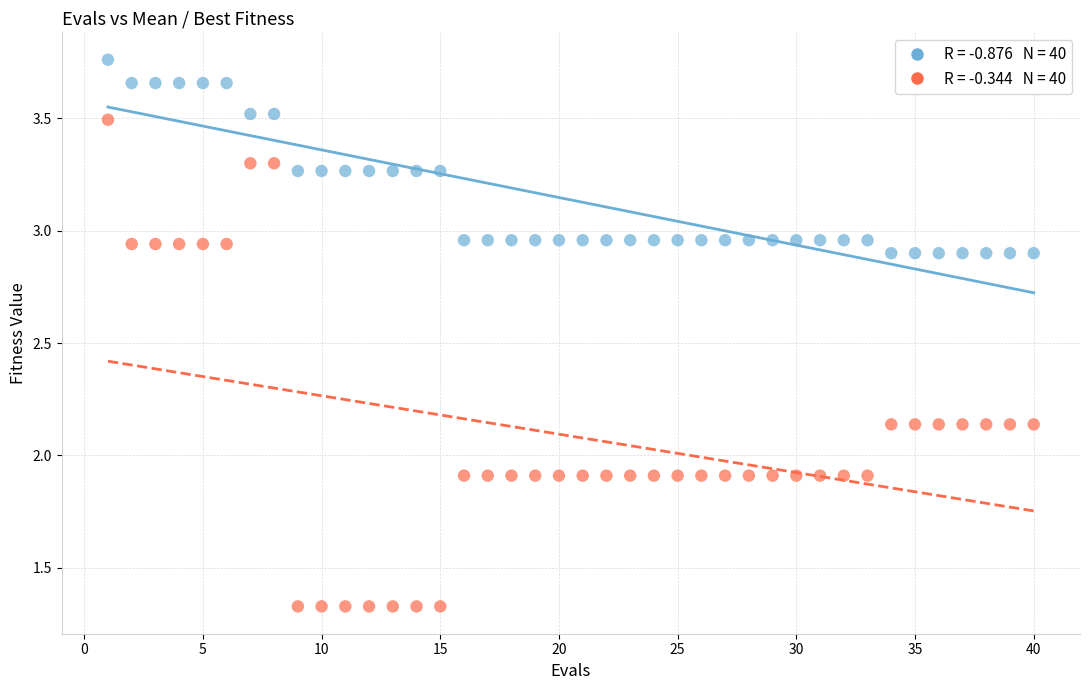

Across all data points, what is the range of X values (max minus min)?

39.0